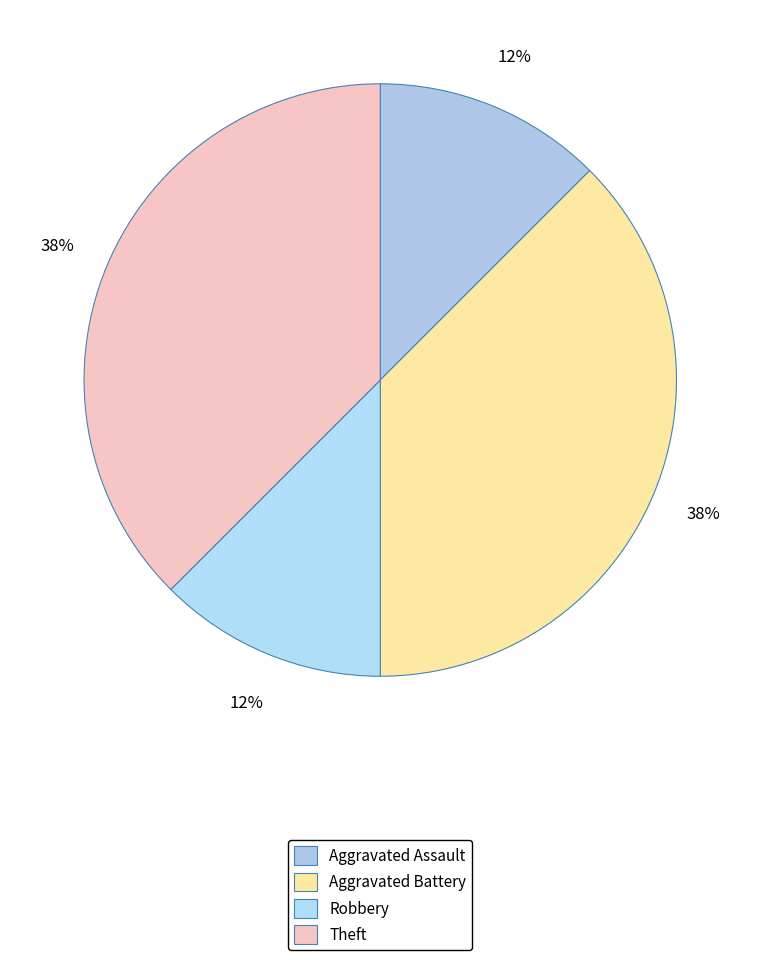

How many segments does this pie chart have?

4